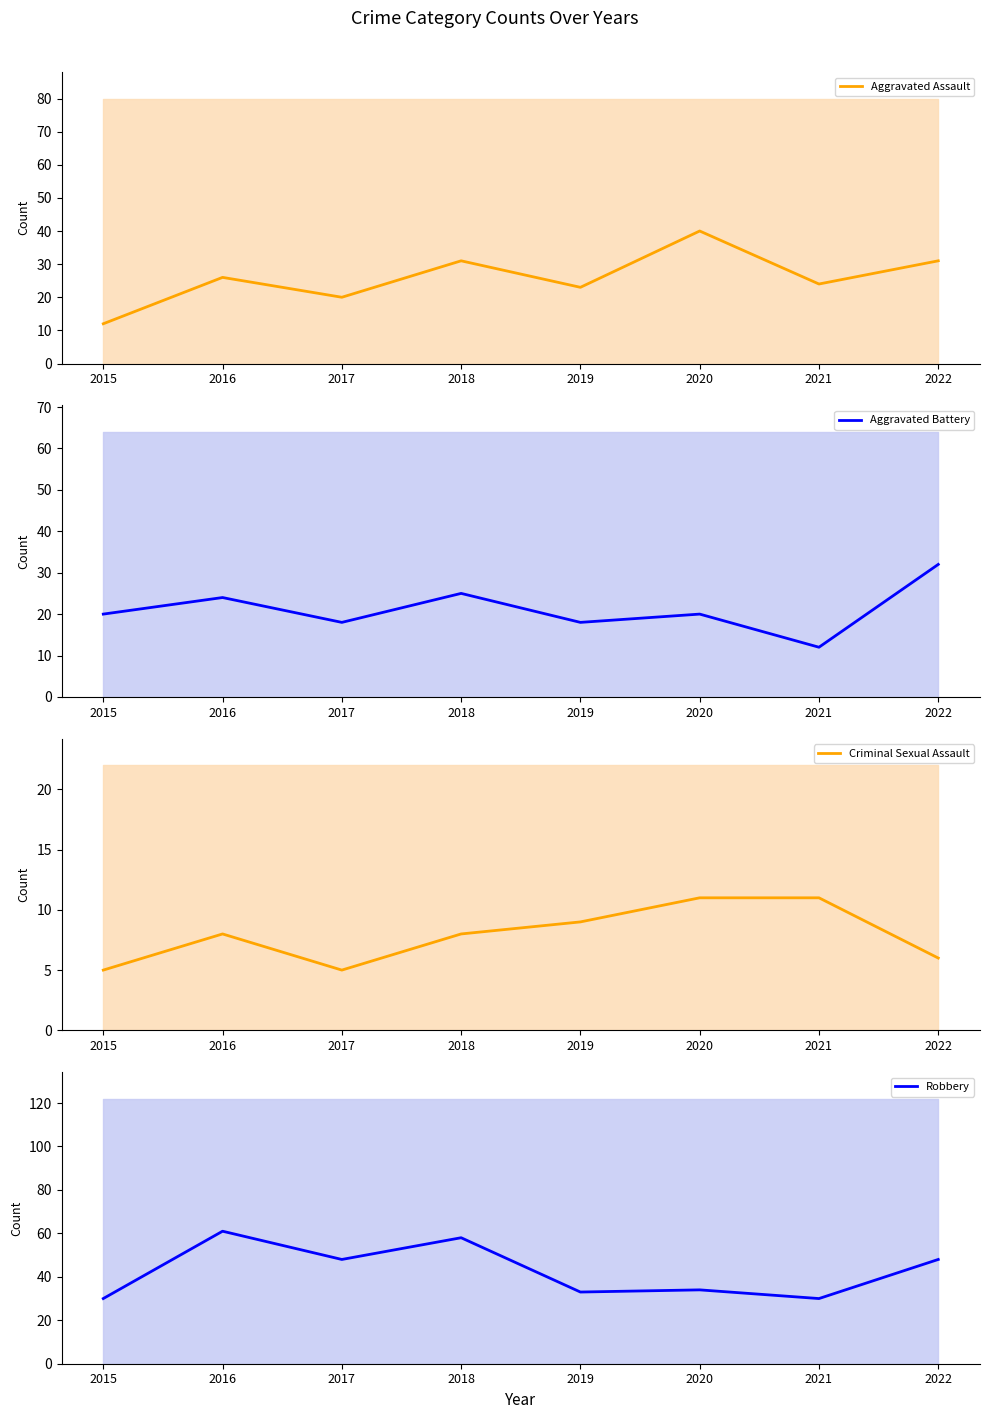

Count the number of categories in the chart.

8